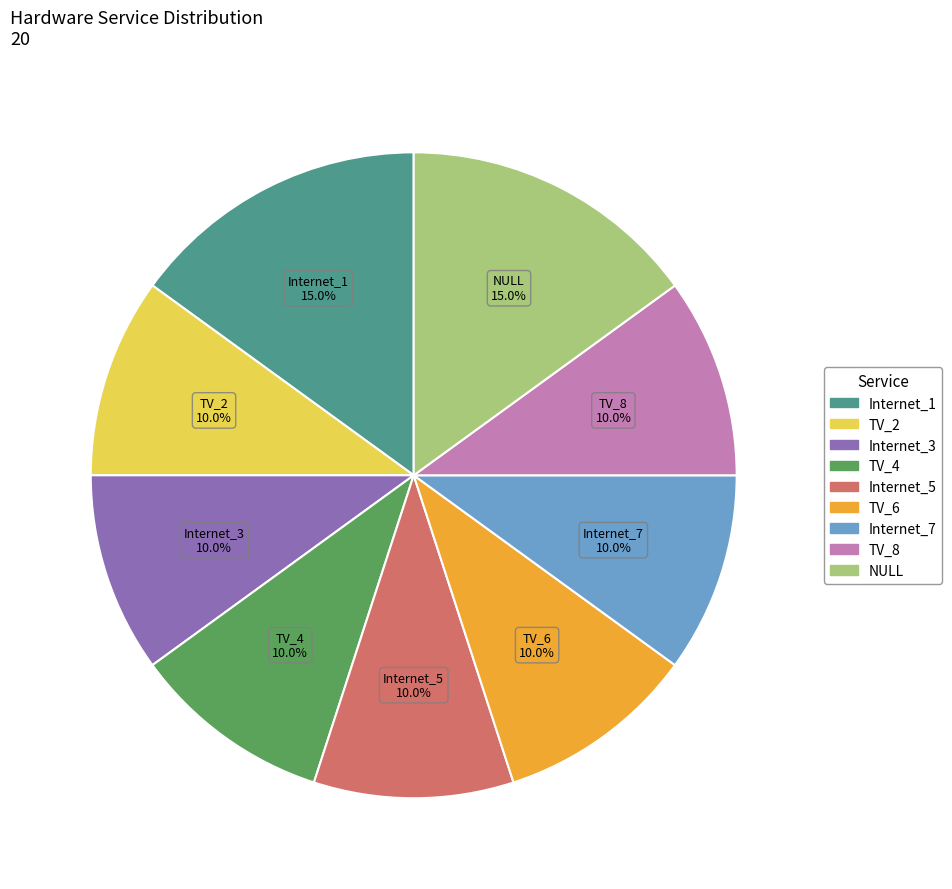

Approximately how many times larger is the value at Internet_1 compared to Internet_5?

1.5